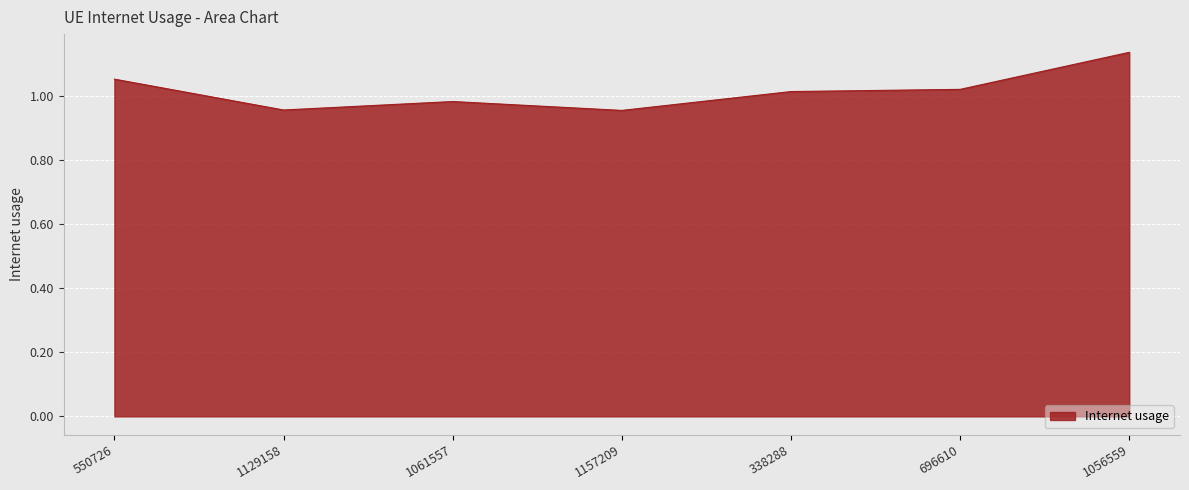

Where is the first local maximum?

1061557